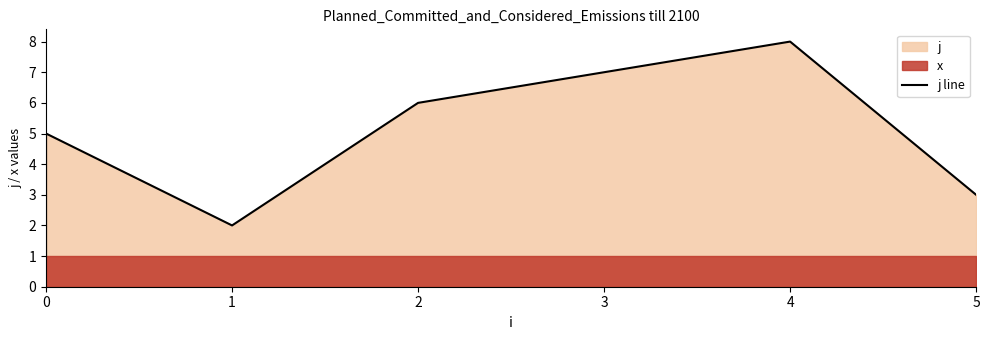

True or false: the data has more than 1 interior local peaks.

True